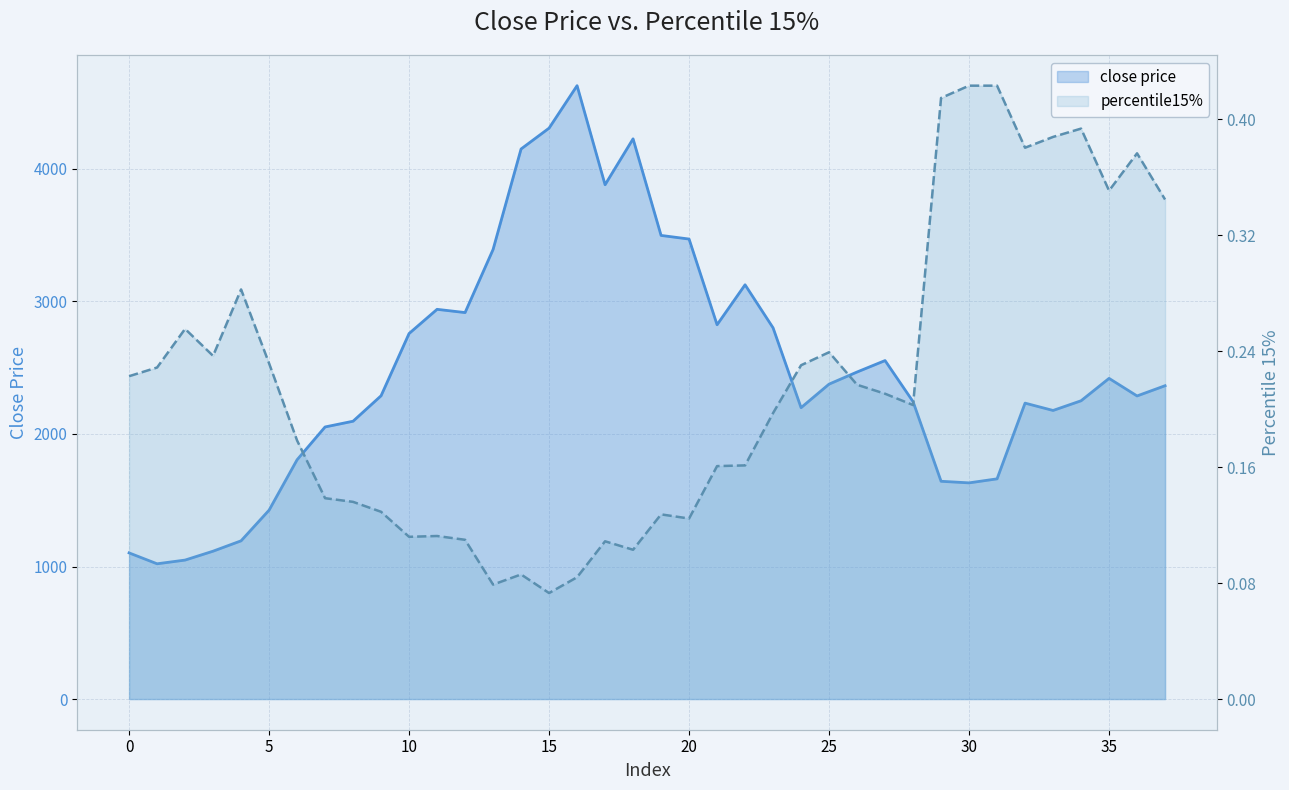

Which series has the largest total across all categories?

close price